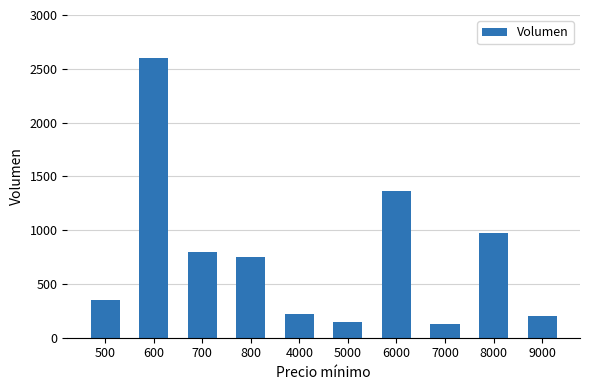

Reading right to left, transcribe all the data shown in this chart.

200	970	130	1360	150	220	750	800	2600	350